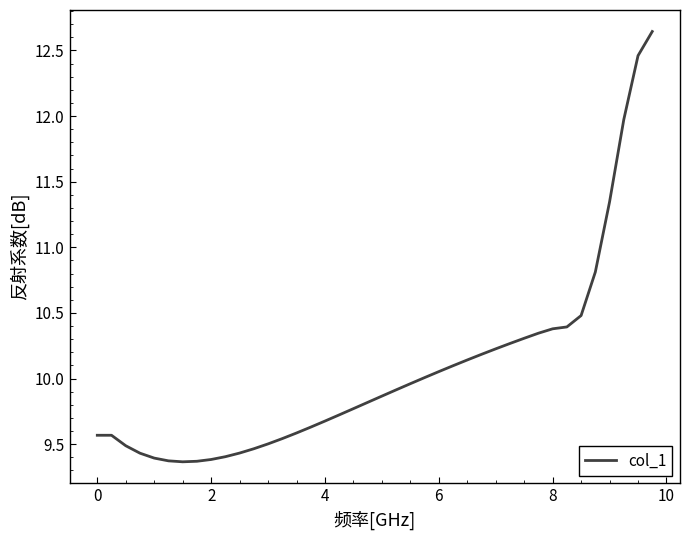

What is the minimum value shown in the chart?

9.4